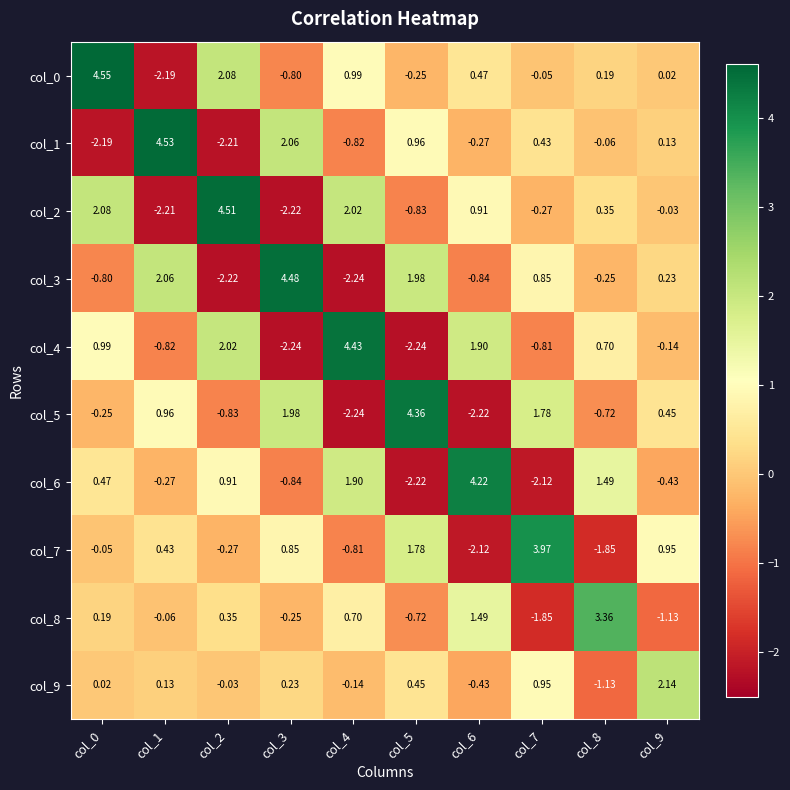

How many values in col_5 are above zero?

5